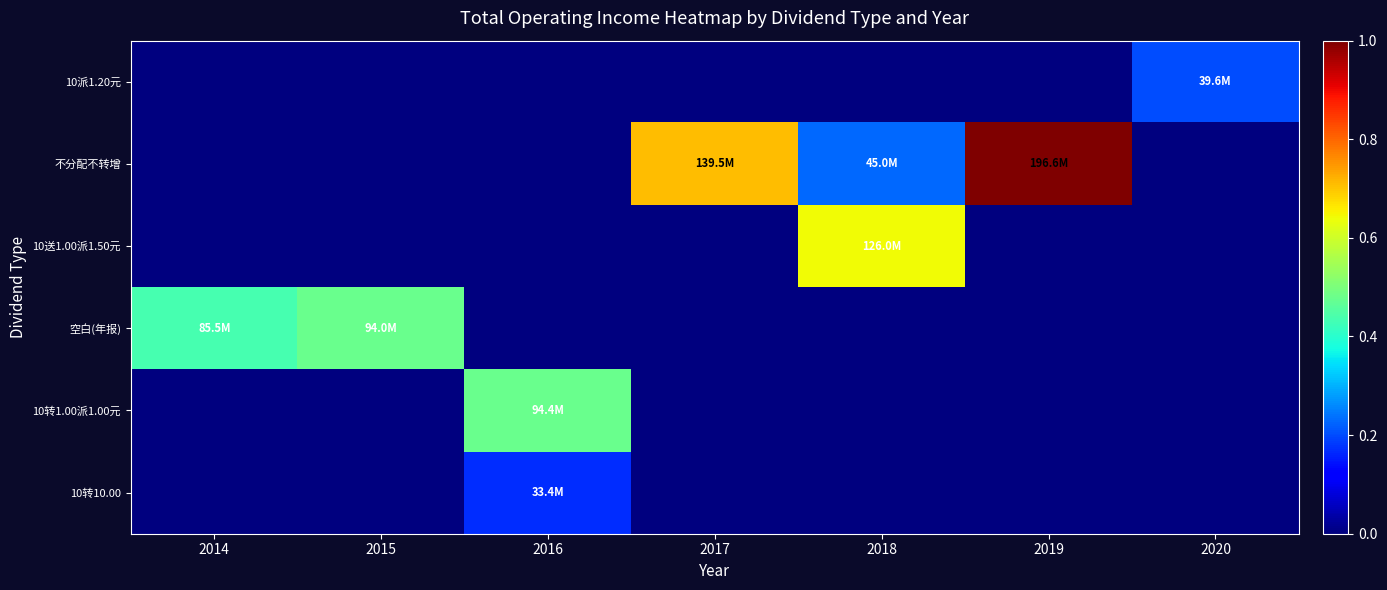

What is the spread (max minus min) of values at 2017?

0.7